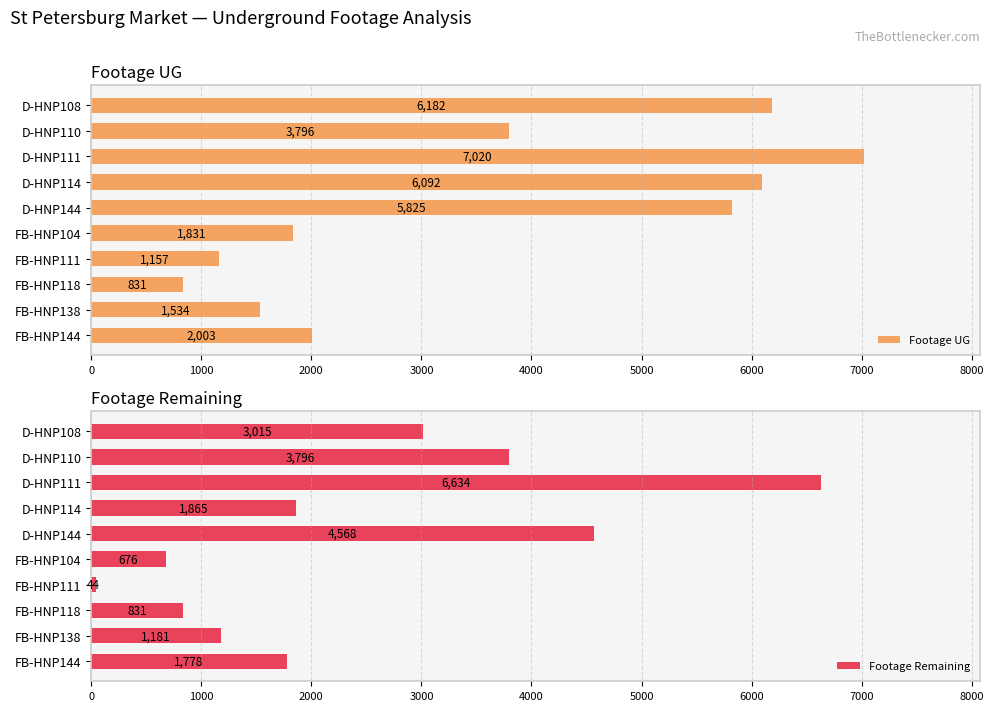

Which series has the widest spread of values?

Footage Remaining